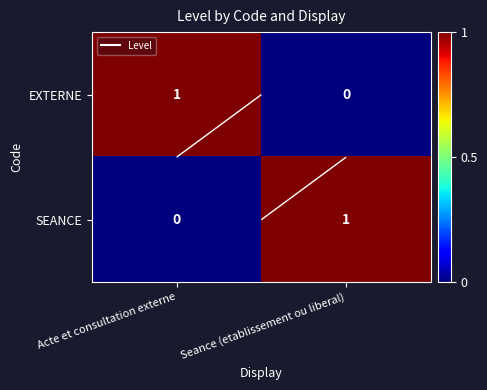

Between Acte et consultation externe and Seance (etablissement ou liberal), which series saw the biggest shift?

EXTERNE